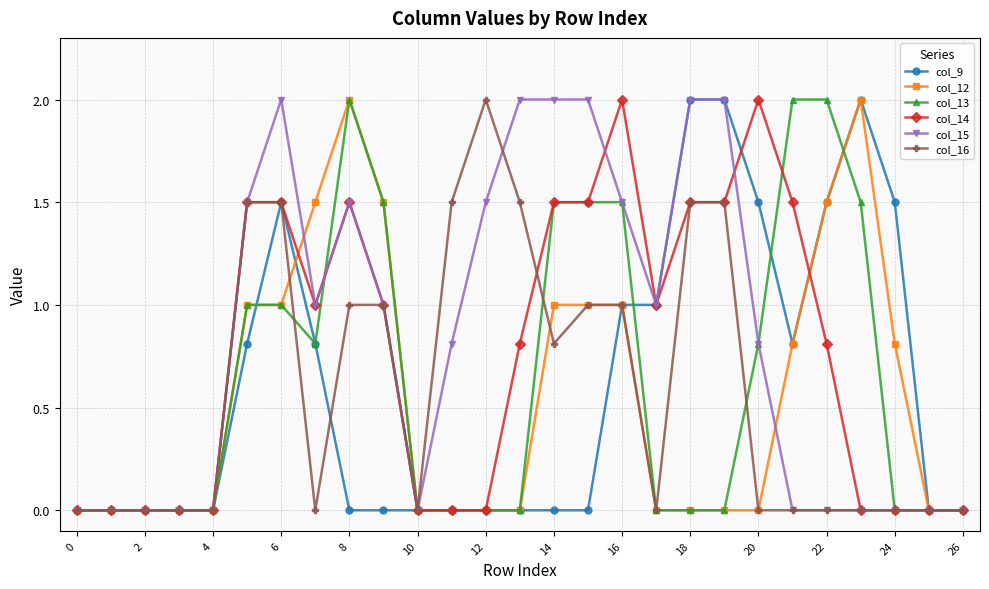

Does the chart display data point markers on the line(s)?

Yes